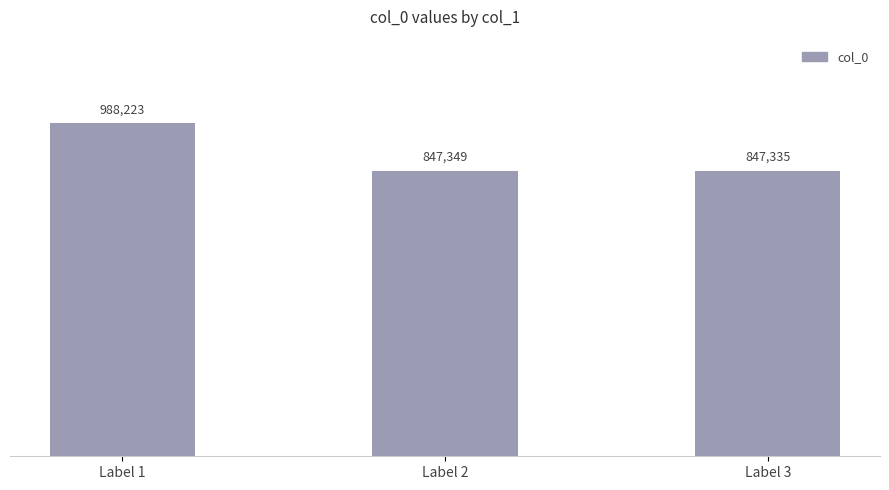

What is the sum of the values at Label 2 and Label 3?

1694684